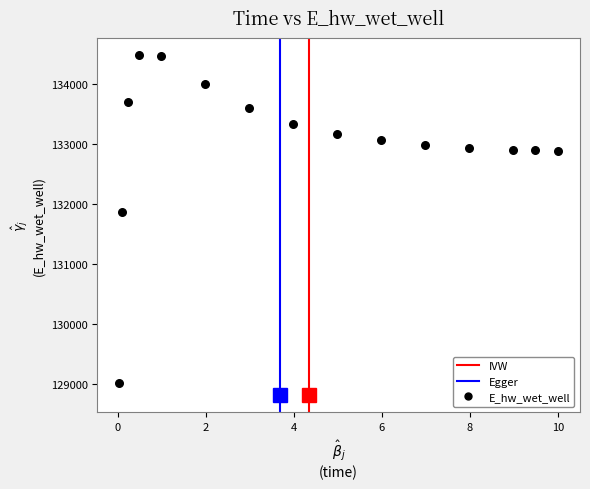

What Y value in the scatter plot is closest to 131749?

131867.6